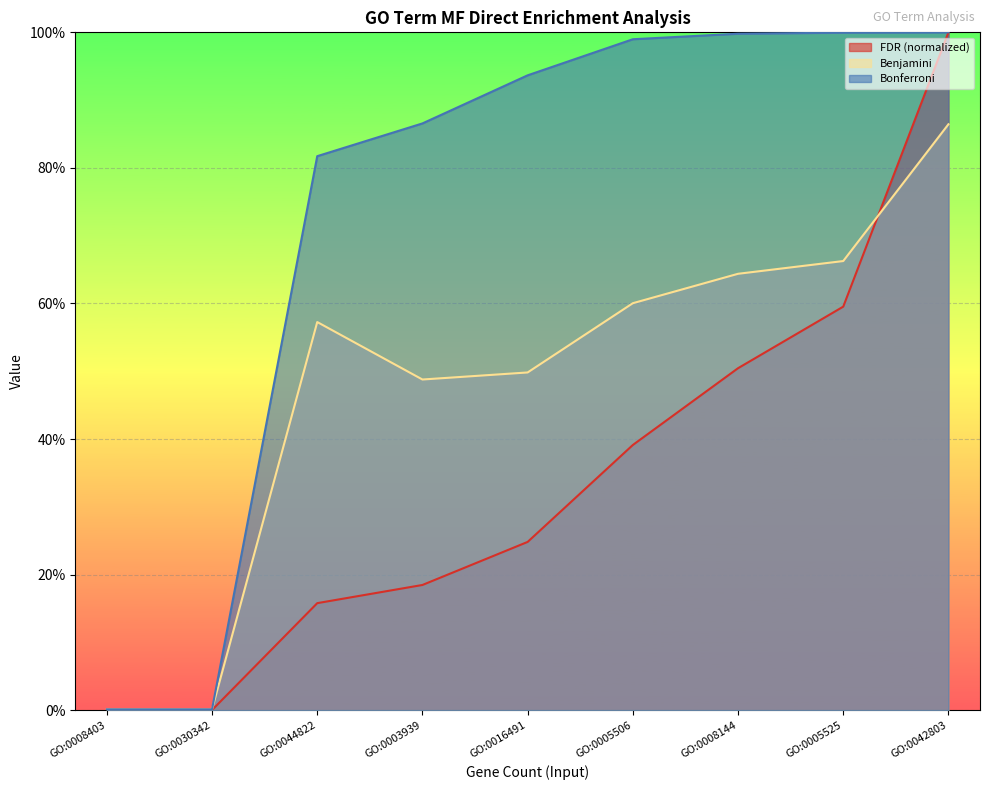

What is the difference between the FDR values at GO:0042803 and GO:0008403?

1.0